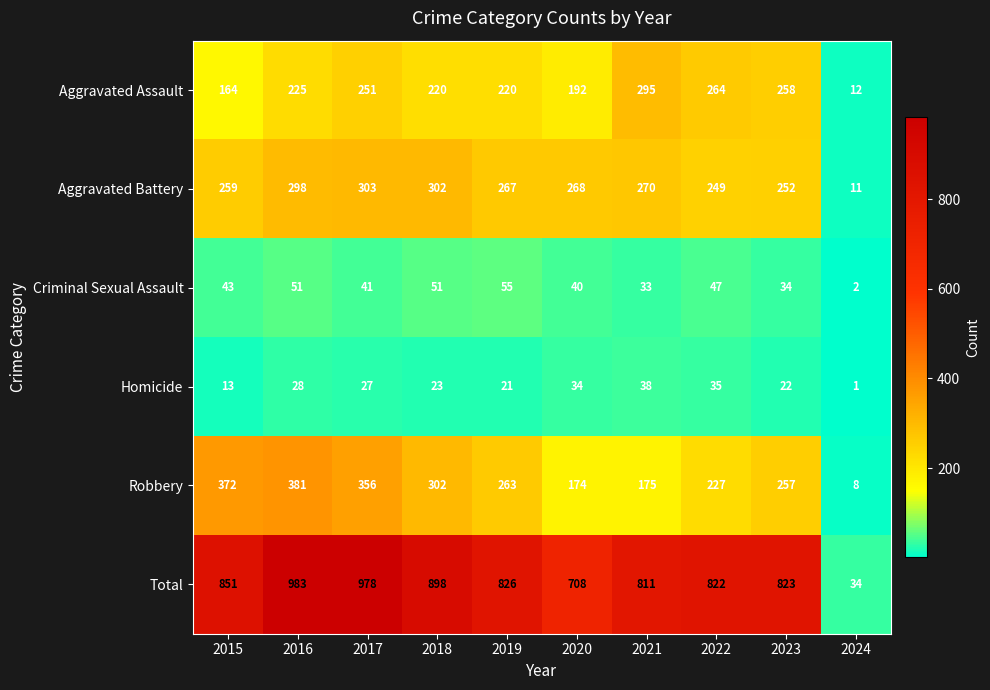

How many categories are shown in the chart?

10